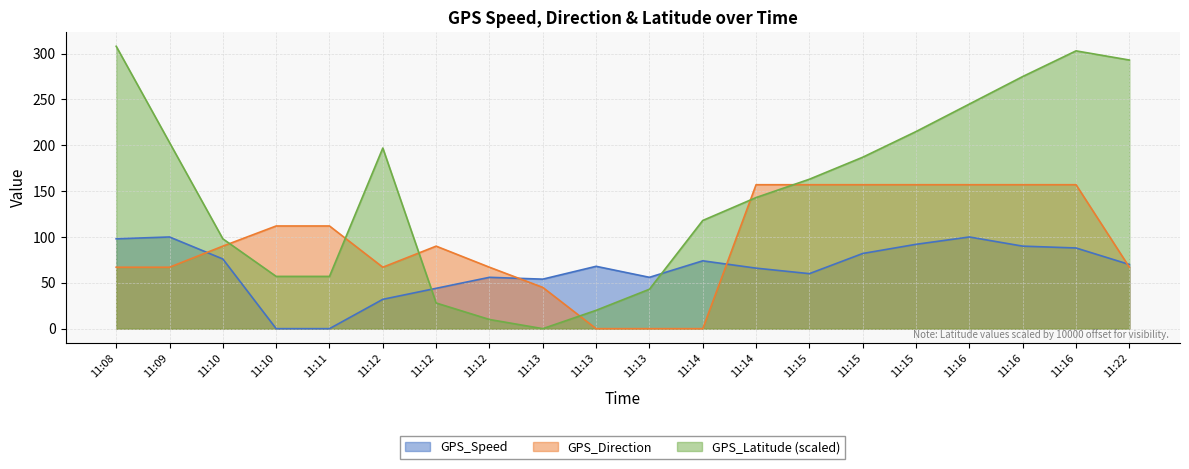

Where does the GPS_Speed series first go above 70?

11:08